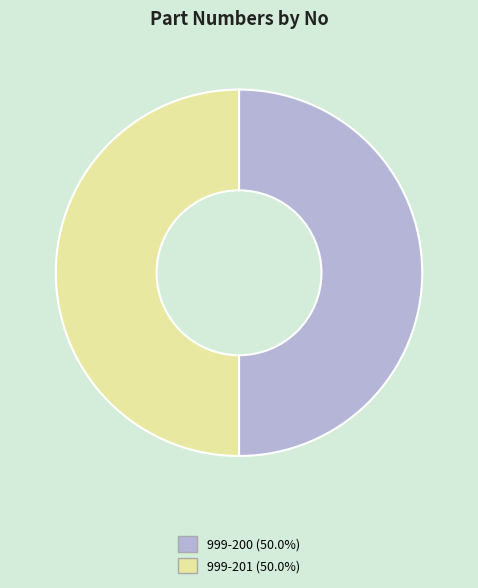

Combined, do 999-200 and 999-201 account for over 50%?

Yes